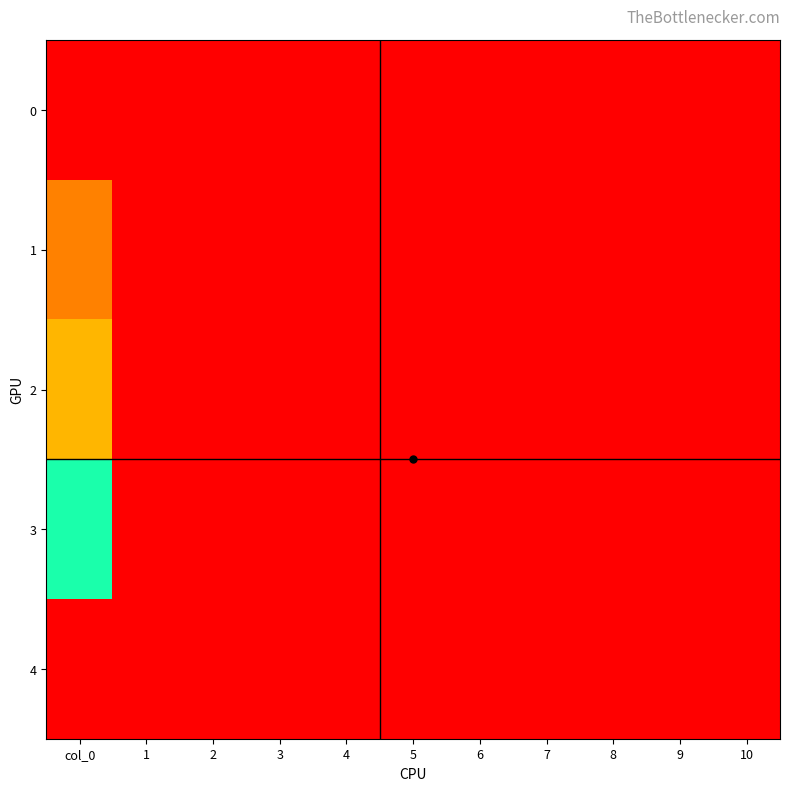

Which series has the widest spread of values?

4